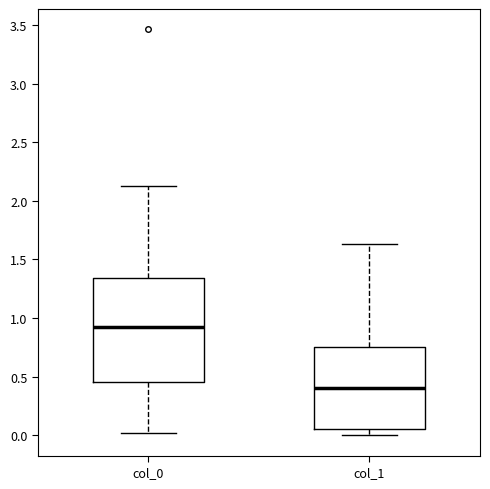

Where does the median line of the box for col_0 sit on the y-axis? The values are not printed on the chart, so give them approximately, as read against the axis.

0.90